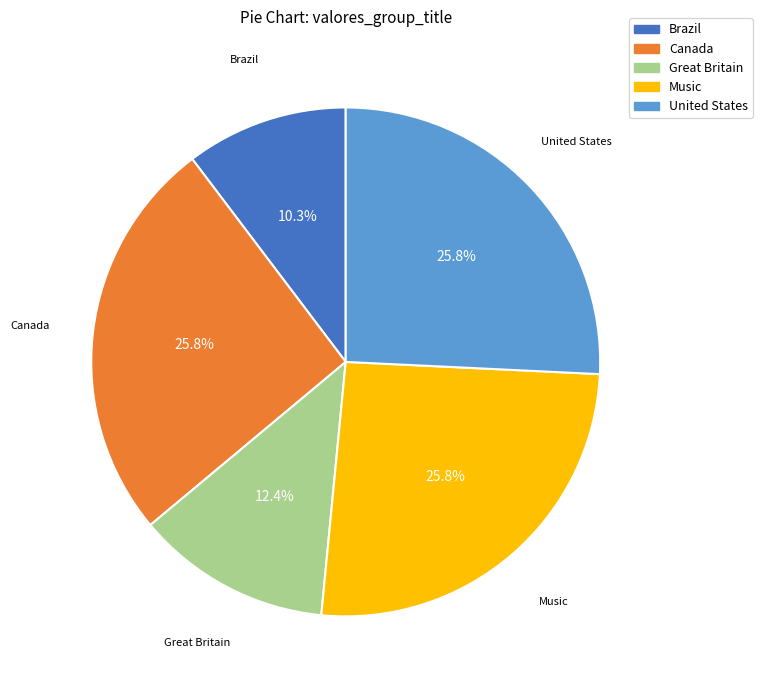

To the nearest percent, what is the combined percentage of Brazil and Music?

36%